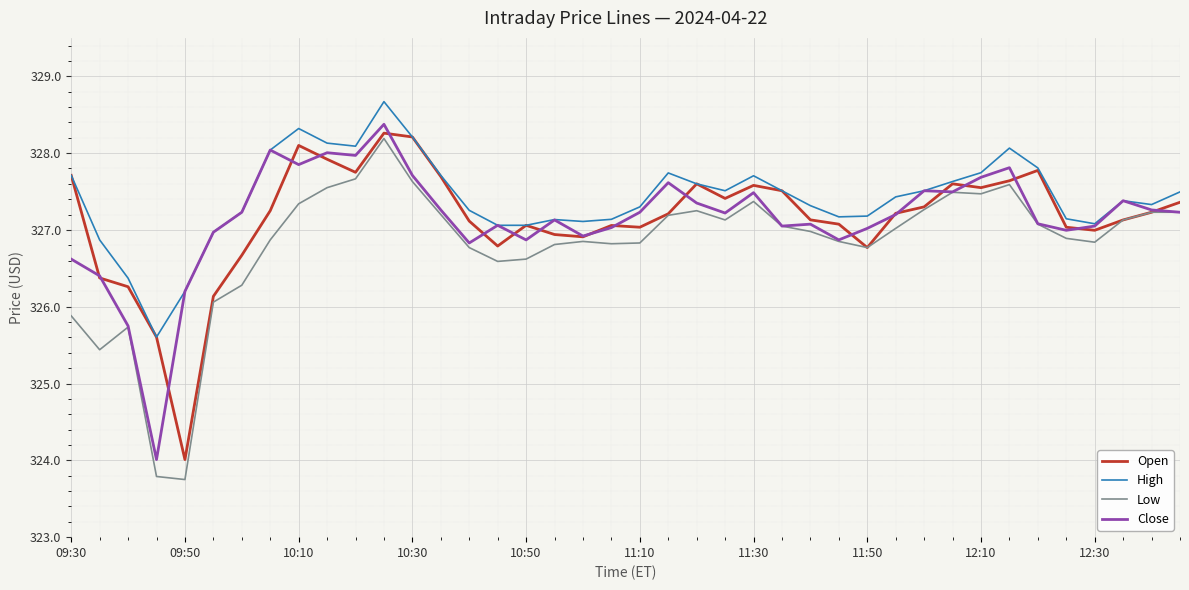

Which series has the largest total across all categories?

High